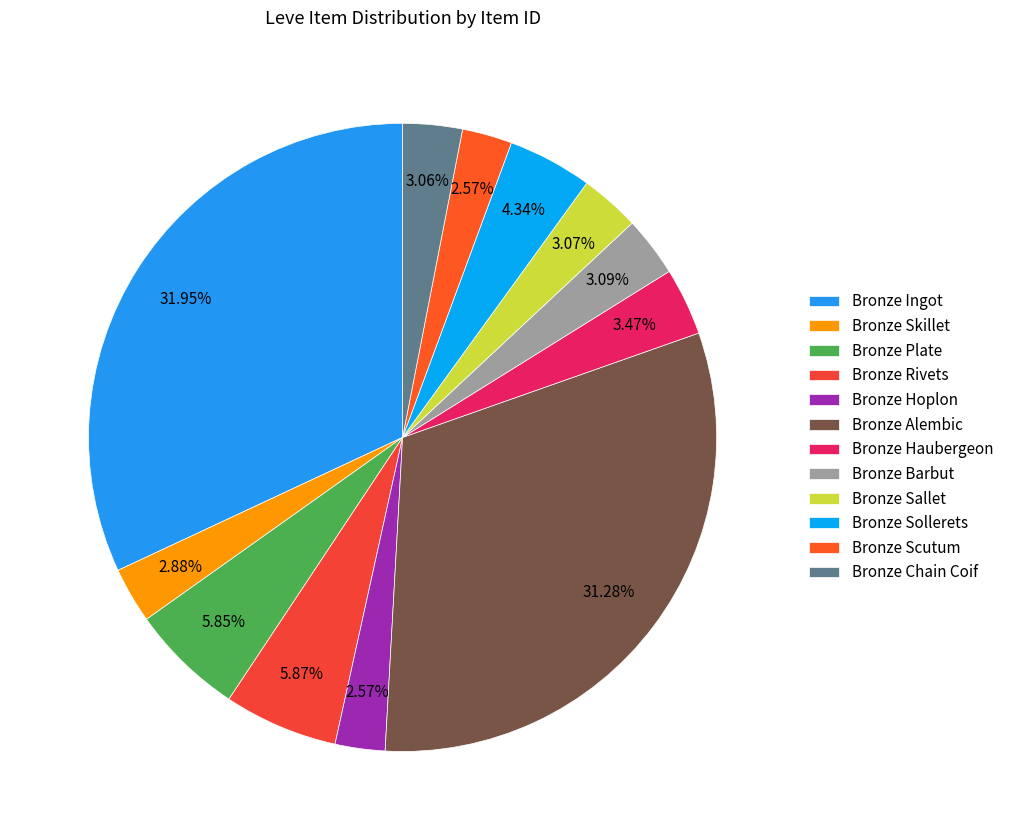

Is it true that Bronze Chain Coif is 10% of the pie?

False